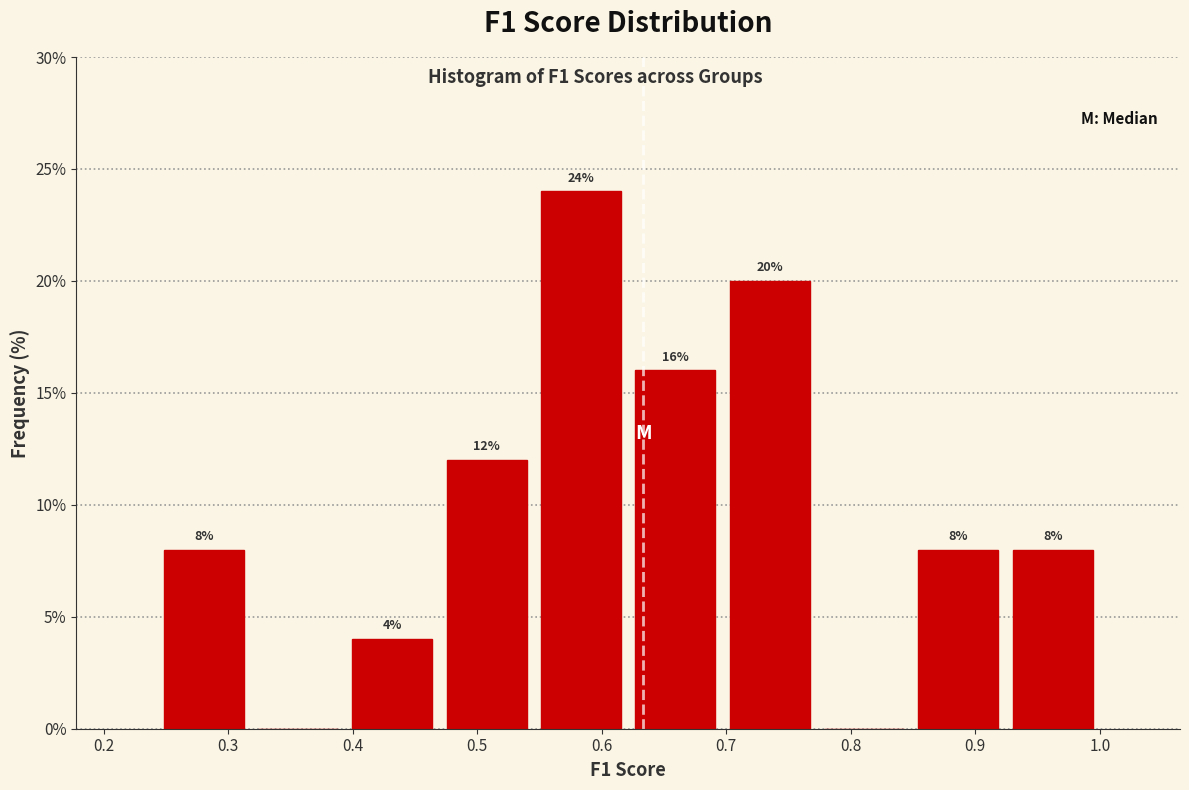

Over which range of the x-axis is the bar tallest?

0.55 to 0.62